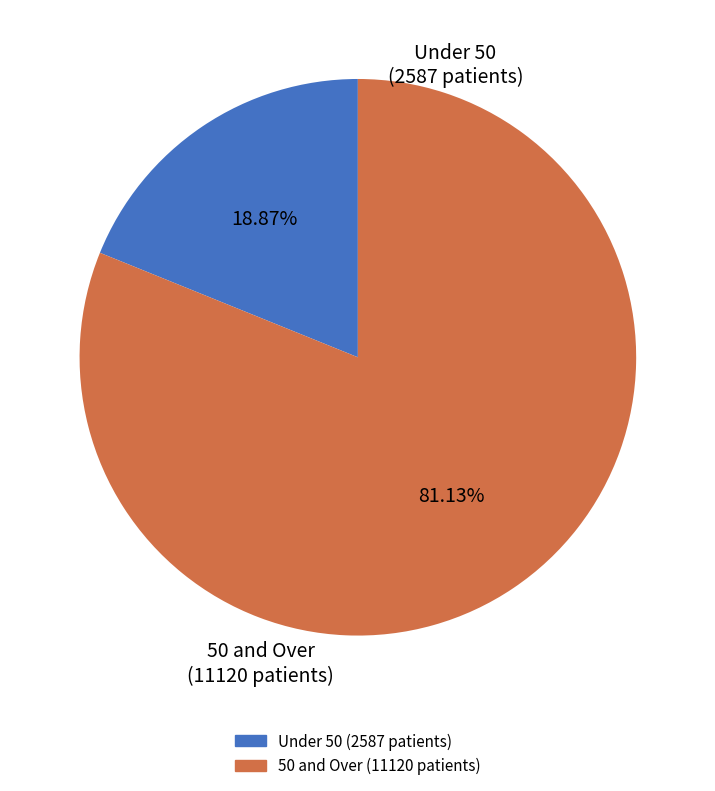

Is there any slice that represents more than half of the pie?

Yes